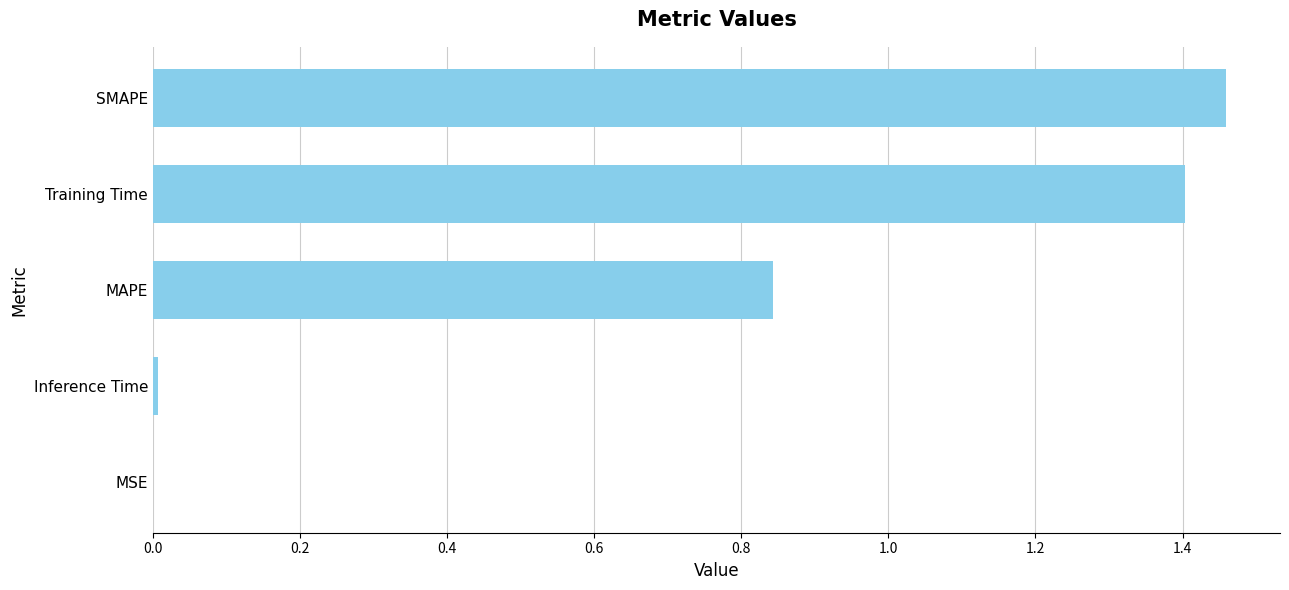

The value at Training Time is 1.4. True or false?

True